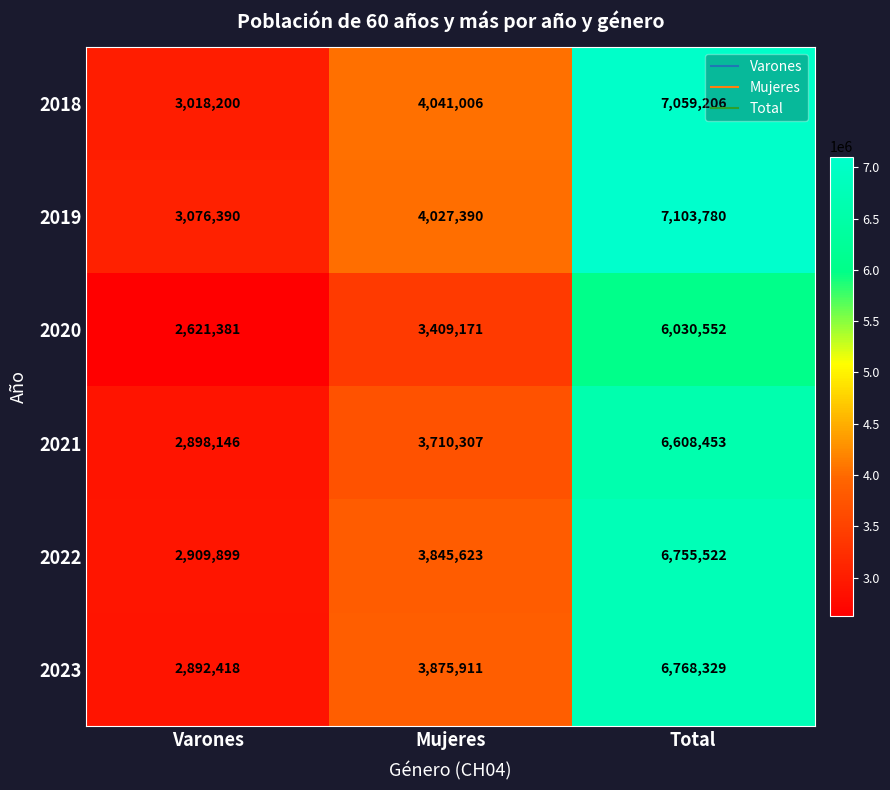

What is the sum of all 2021 values?

13216906